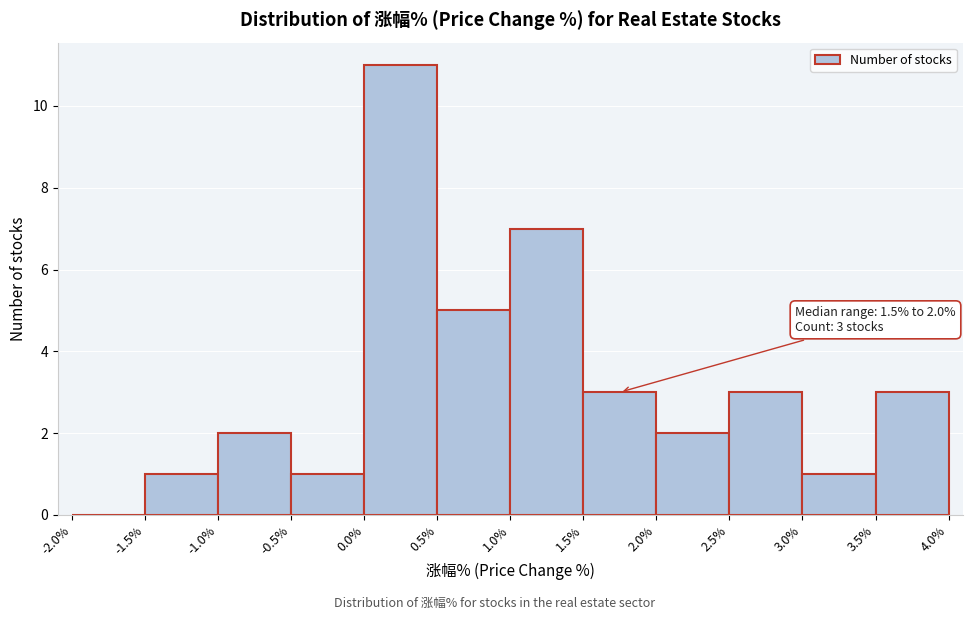

Which range on the x-axis has the tallest bar?

0.0% to 0.5%